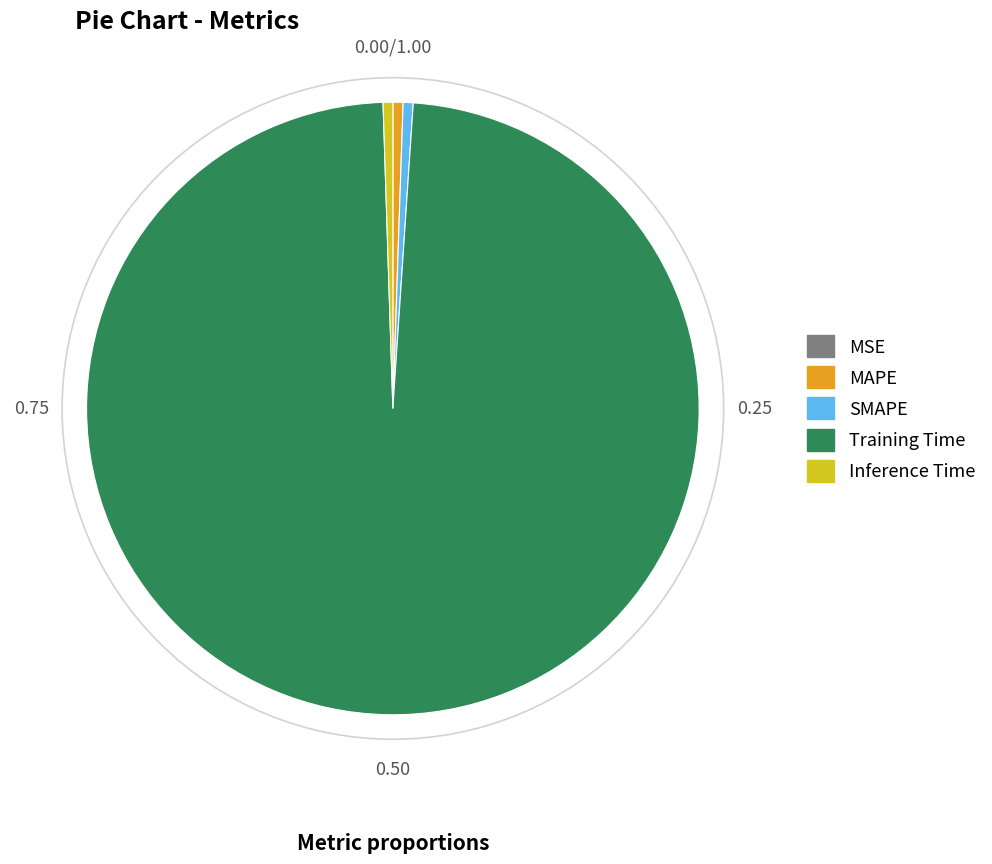

Is there any slice that represents more than half of the pie?

Yes